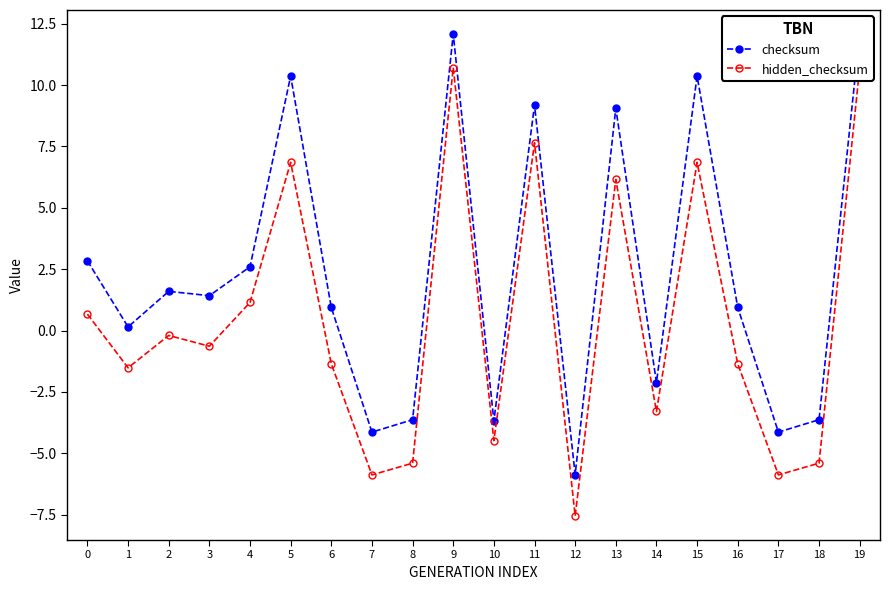

At how many categories does at least one series exceed -6?

20